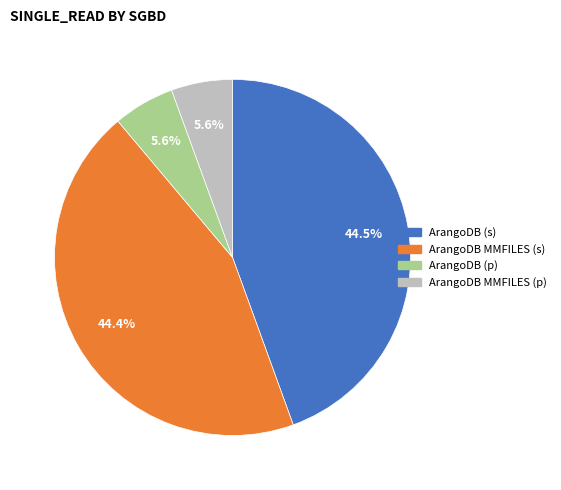

True or false: ArangoDB MMFILES (p) accounts for 6% of the total.

True